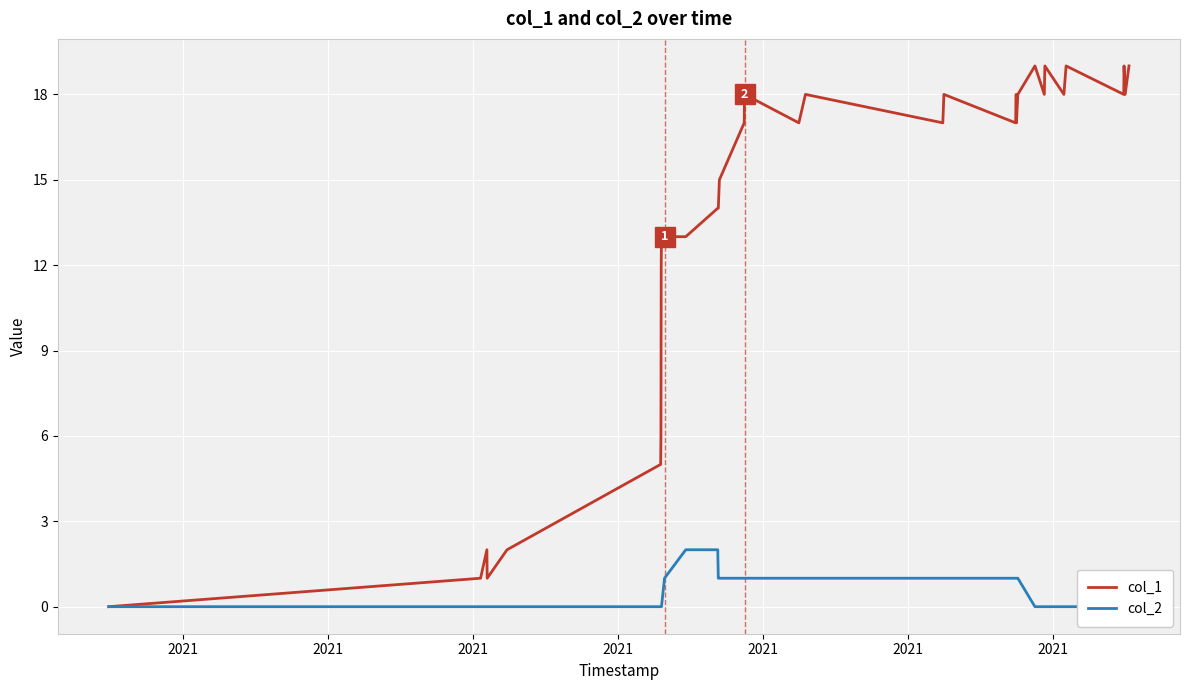

Reading left to right, transcribe all the data shown in this chart.

col_1: 0	1	2	1	2	5	6	12	13	13	13	14	14	15	17	18	17	18	17	18	17	18	17	18	19	18	19	18	19	18	19	18	19
col_2: 0	0	0	0	0	0	0	0	0	1	2	2	1	1	1	1	1	1	1	1	1	1	1	1	0	0	0	0	0	0	0	0	0